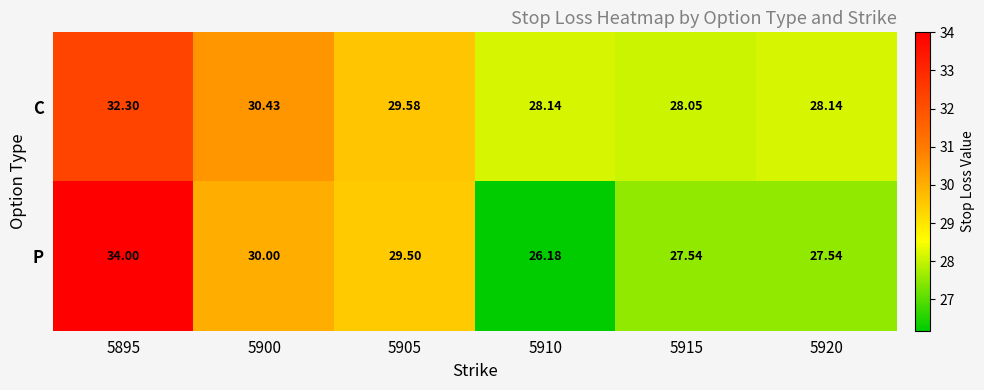

Rank the series by their maximum value, from lowest to highest.

C, P